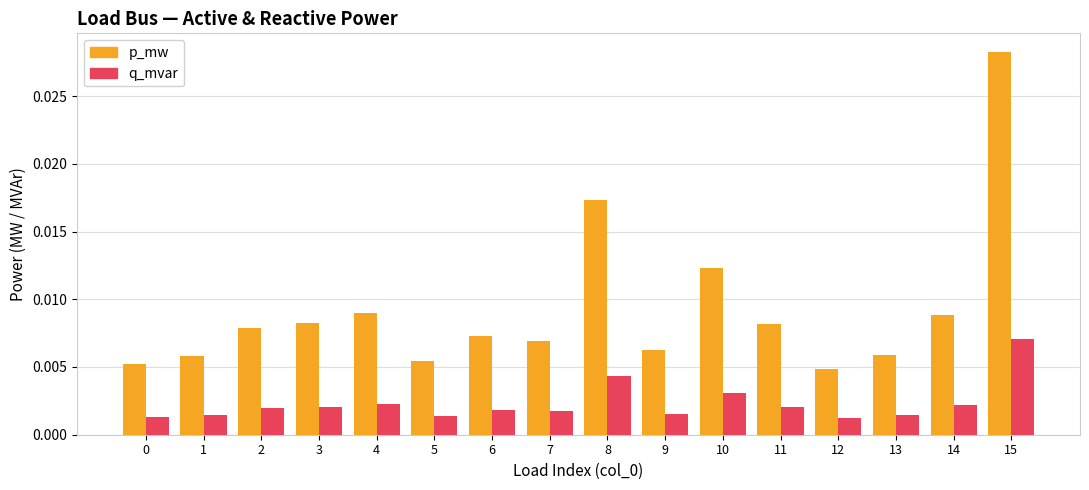

Which series has the largest range (max minus min)?

p_mw